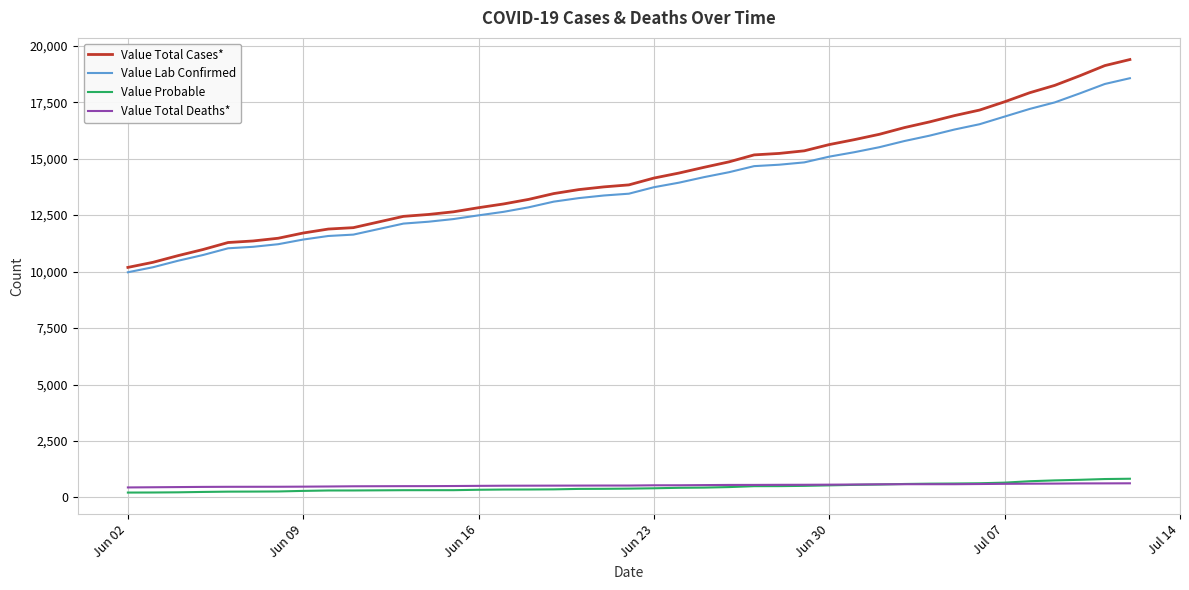

True or false: Value Probable and Value Lab Confirmed cross at least once.

False